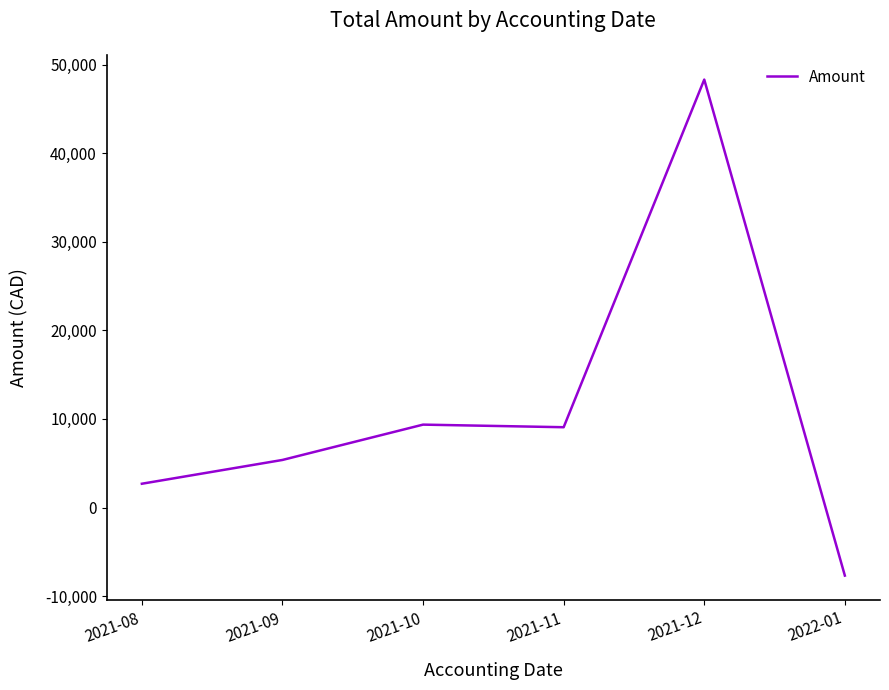

How many lines are shown in the chart?

1